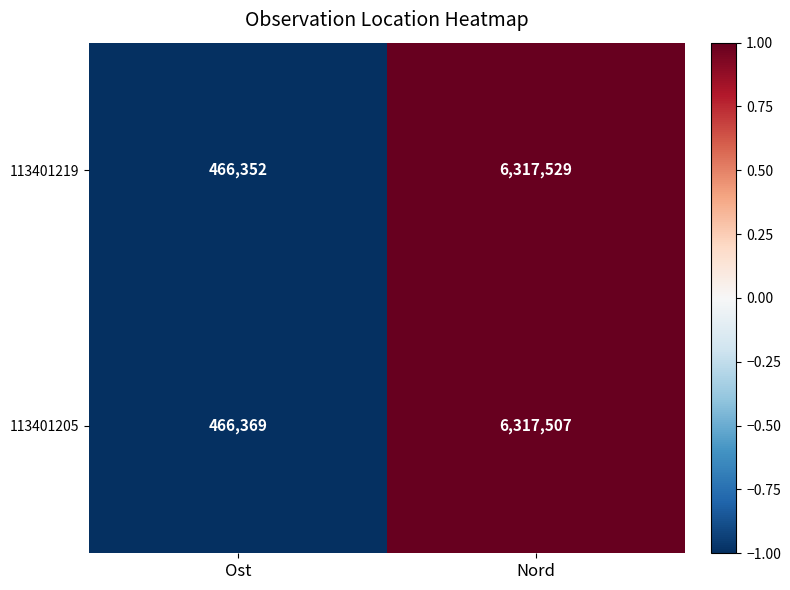

Reading left to right, what are all the values shown in this chart?

113401219: Ost=466352	Nord=6317529
113401205: Ost=466369	Nord=6317507